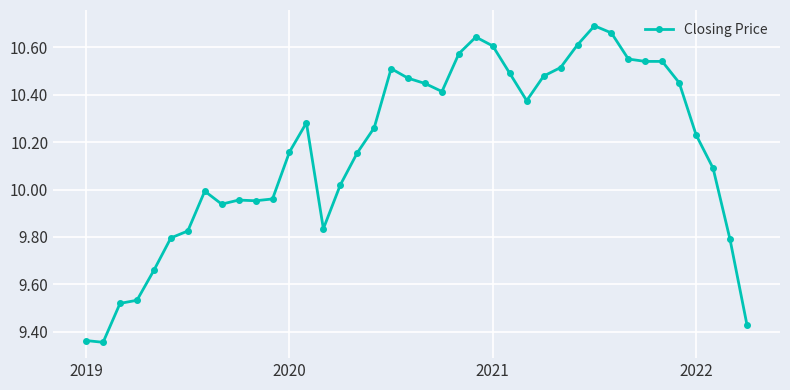

True or false: there are more than 1 points higher than both neighbors.

True